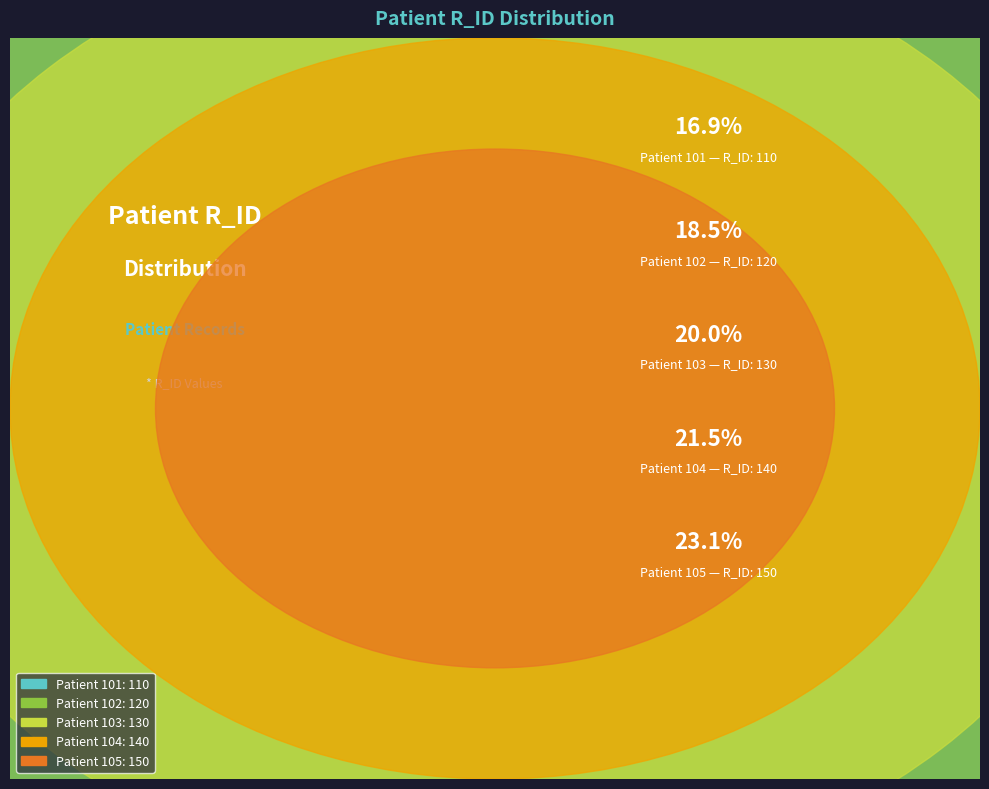

Rank the categories by value from lowest to highest.

101, 102, 103, 104, 105